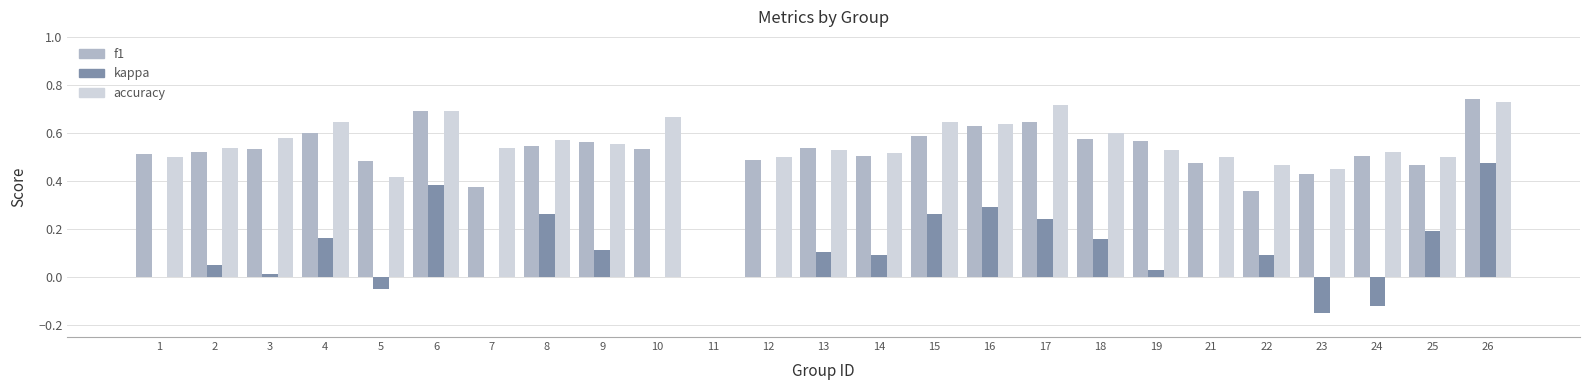

The value of accuracy at 22 is 0.5. True or false?

True